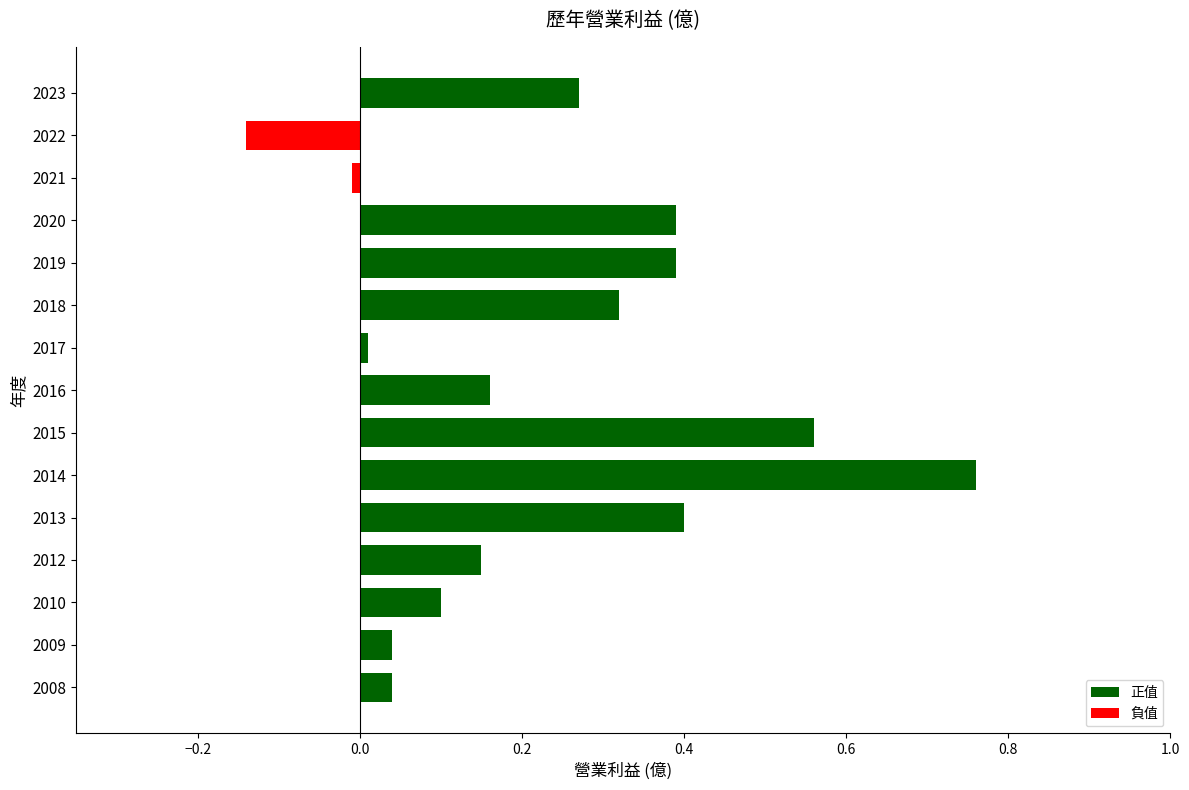

What is the change in value from 2008 to 2014?

+0.7